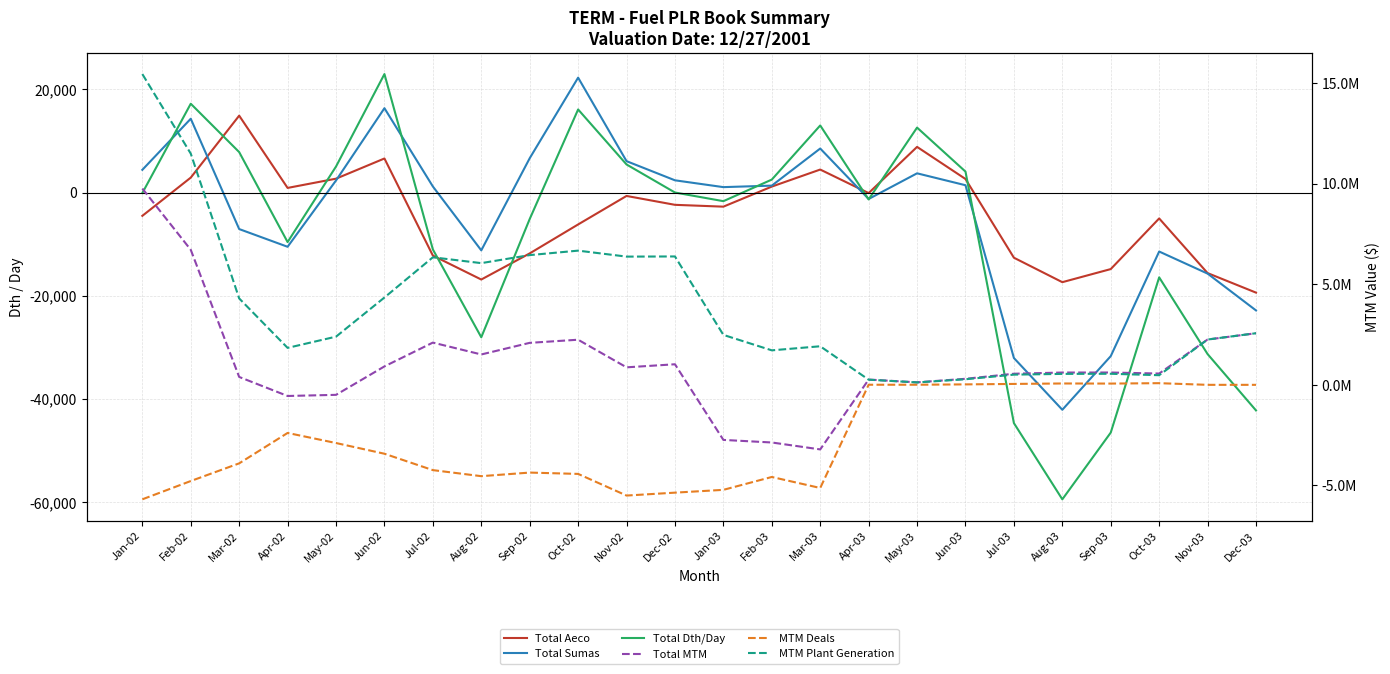

Between which two adjacent categories do Total Dth/Day and MTM Deals first intersect?

Mar-03 and Apr-03